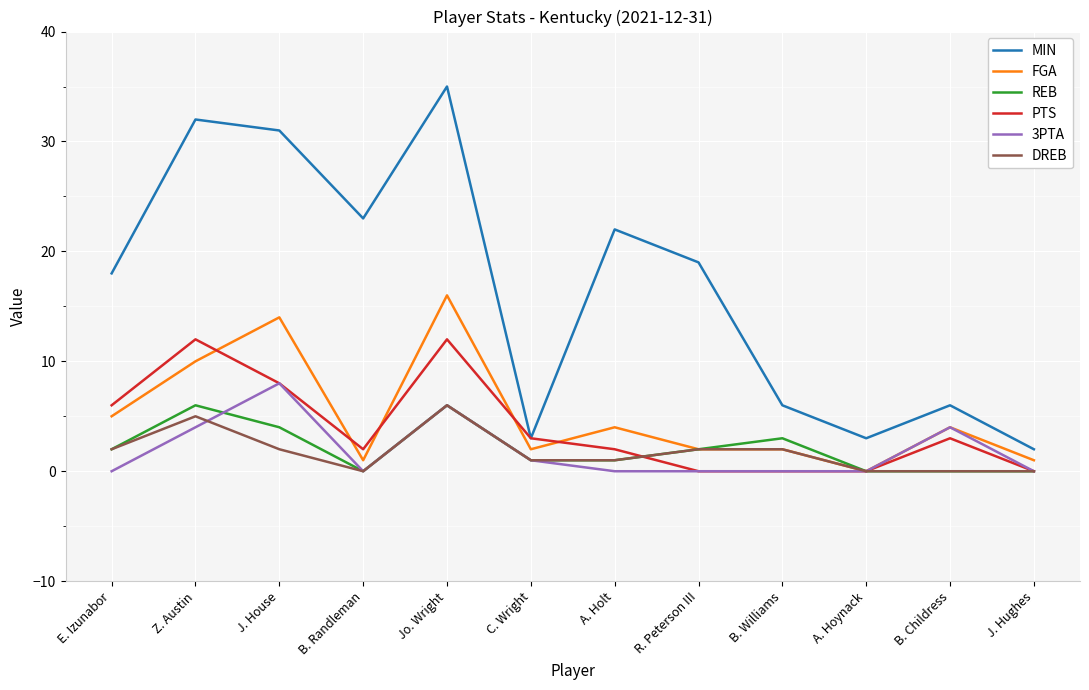

What position from the left is J. Hughes?

12